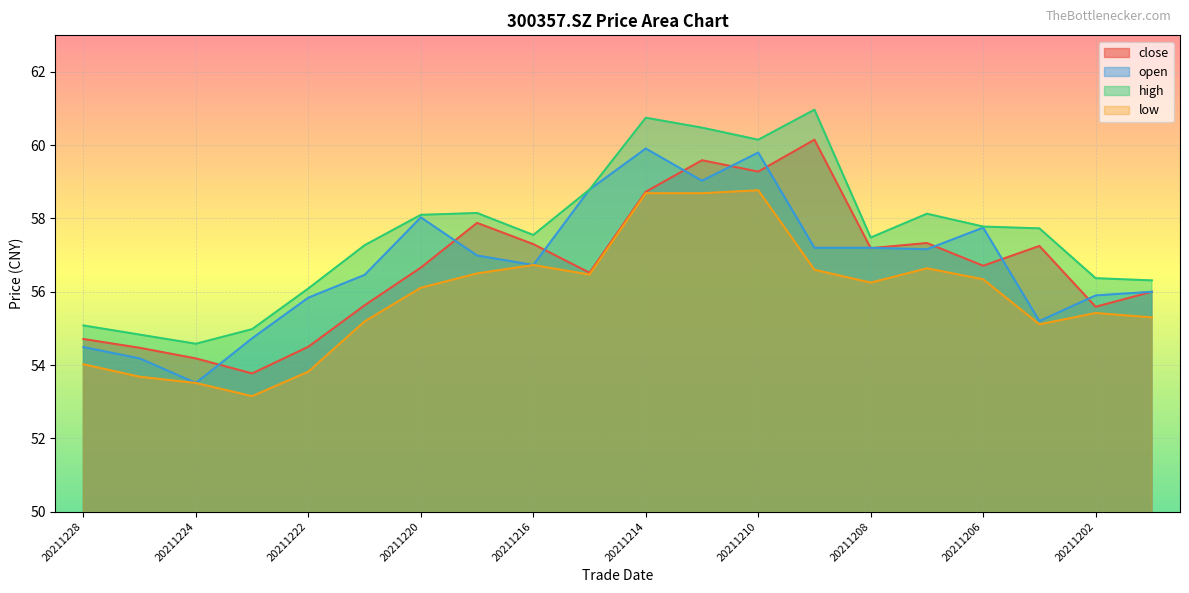

Which series has the largest total across all categories?

high